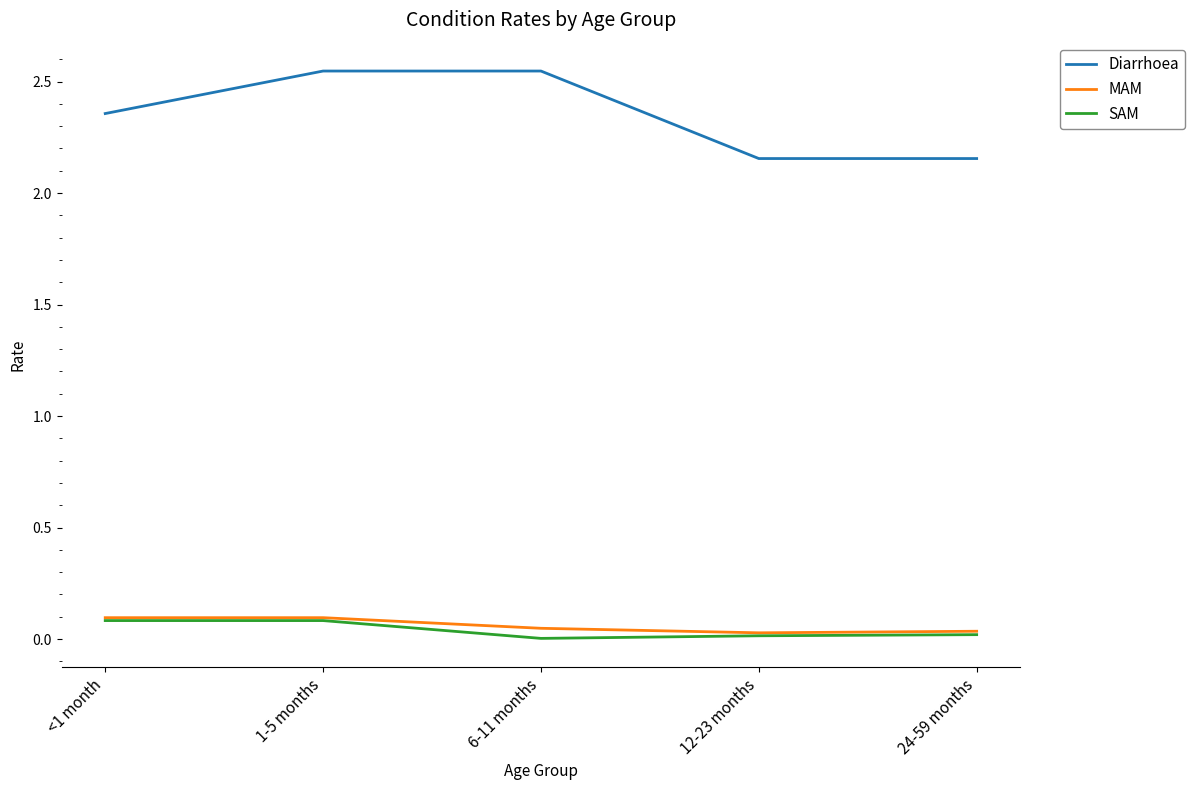

What position from the left is <1 month?

1